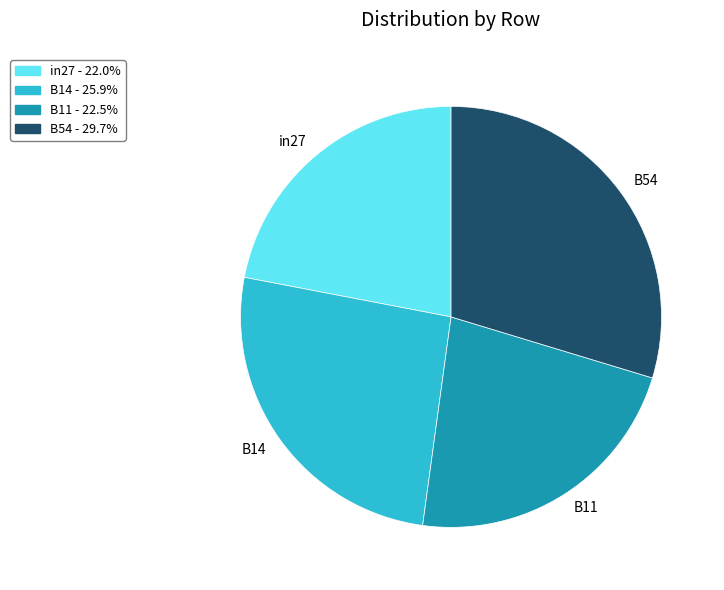

What is the largest slice in the pie chart?

B54